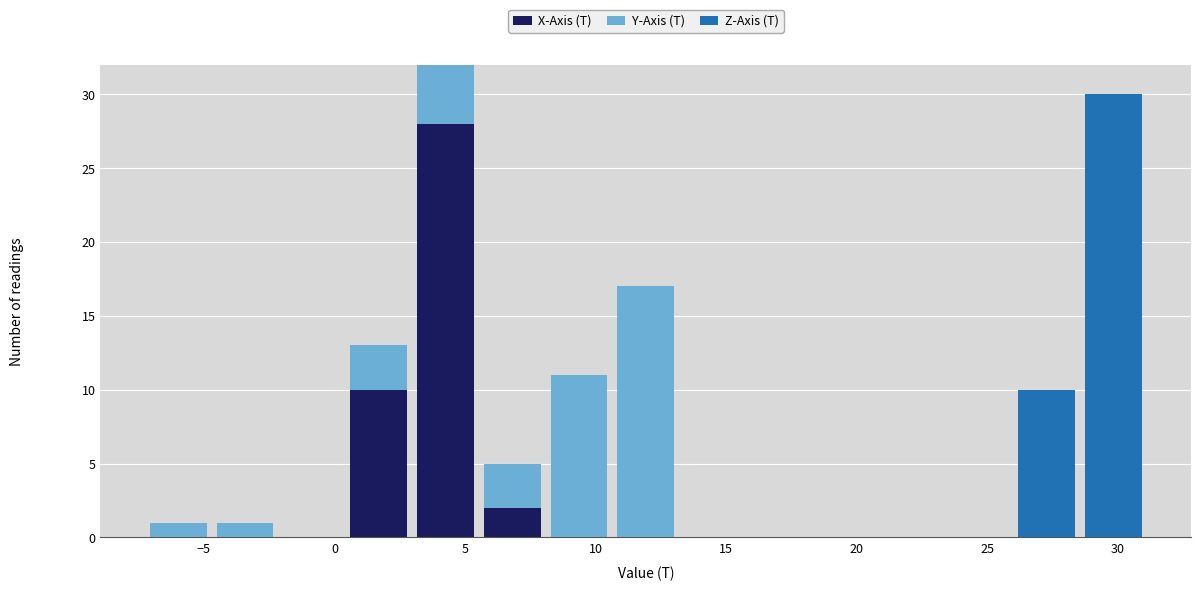

Reading left to right, list every stacked bar in this chart as the range it spans on the x-axis followed by its total height. Neither the bar edges nor the heights are printed on the chart, so give them approximately, as read against the axes.

-7.5 to -4.5: 1
-4.5 to -2.0: 1
-2.0 to 0.5: 0
0.5 to 3.0: 13
3.0 to 5.5: 32
5.5 to 8.0: 5
8.0 to 10.5: 11
10.5 to 13.0: 17
13.0 to 16.0: 0
16.0 to 18.5: 0
18.5 to 21.0: 0
21.0 to 23.5: 0
23.5 to 26.0: 0
26.0 to 28.5: 10
28.5 to 31.0: 30